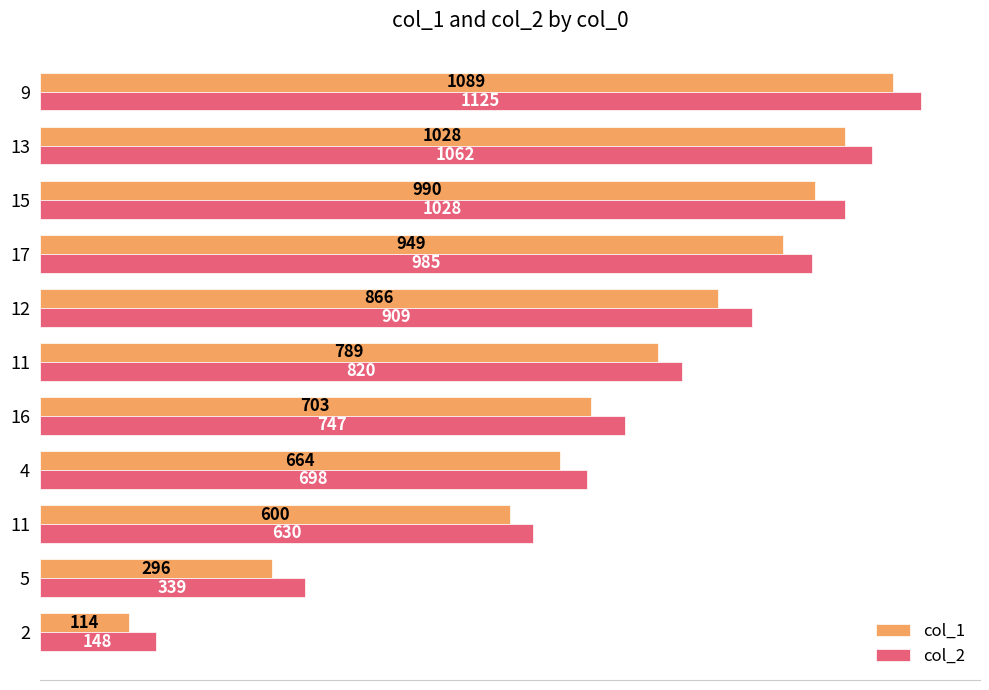

How many categories are shown in the chart?

11